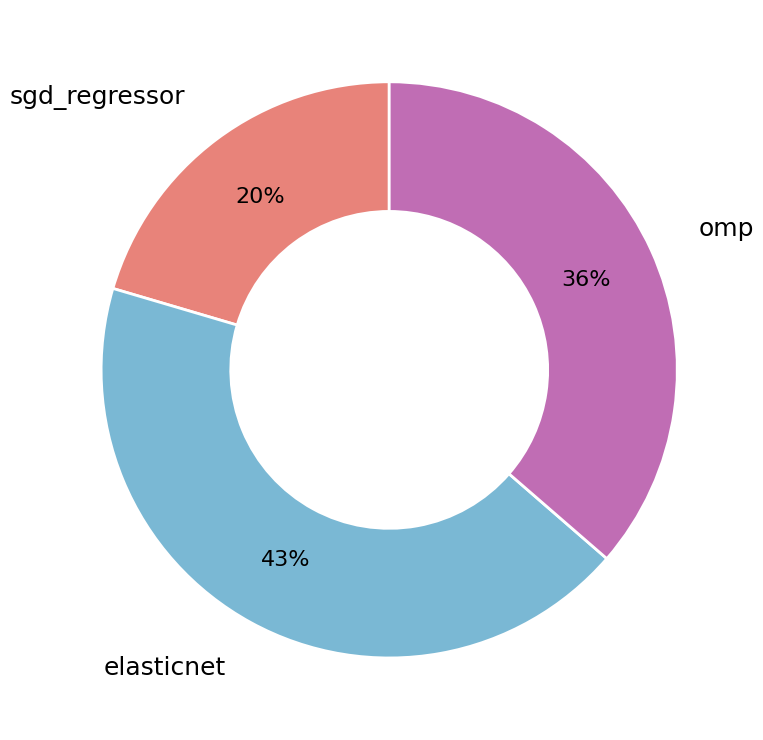

The elasticnet slice represents 43% of the pie. True or false?

True